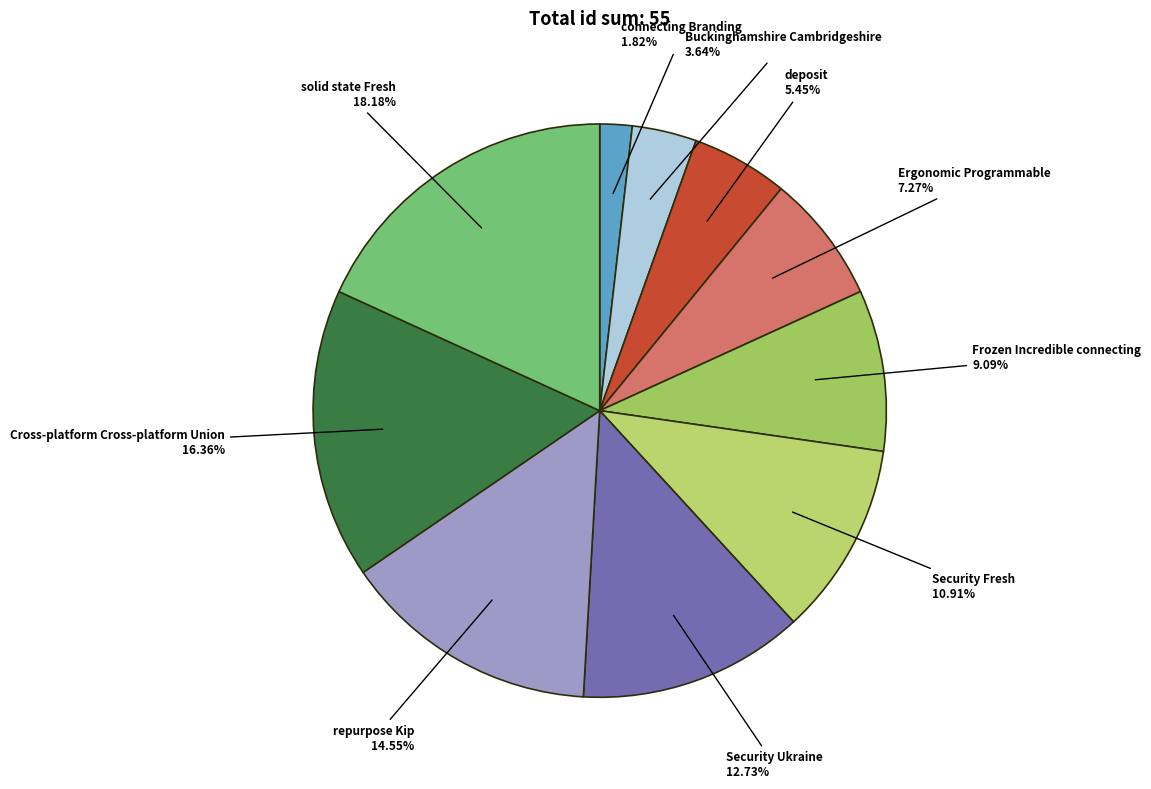

What is the largest slice in the pie chart?

solid state Fresh